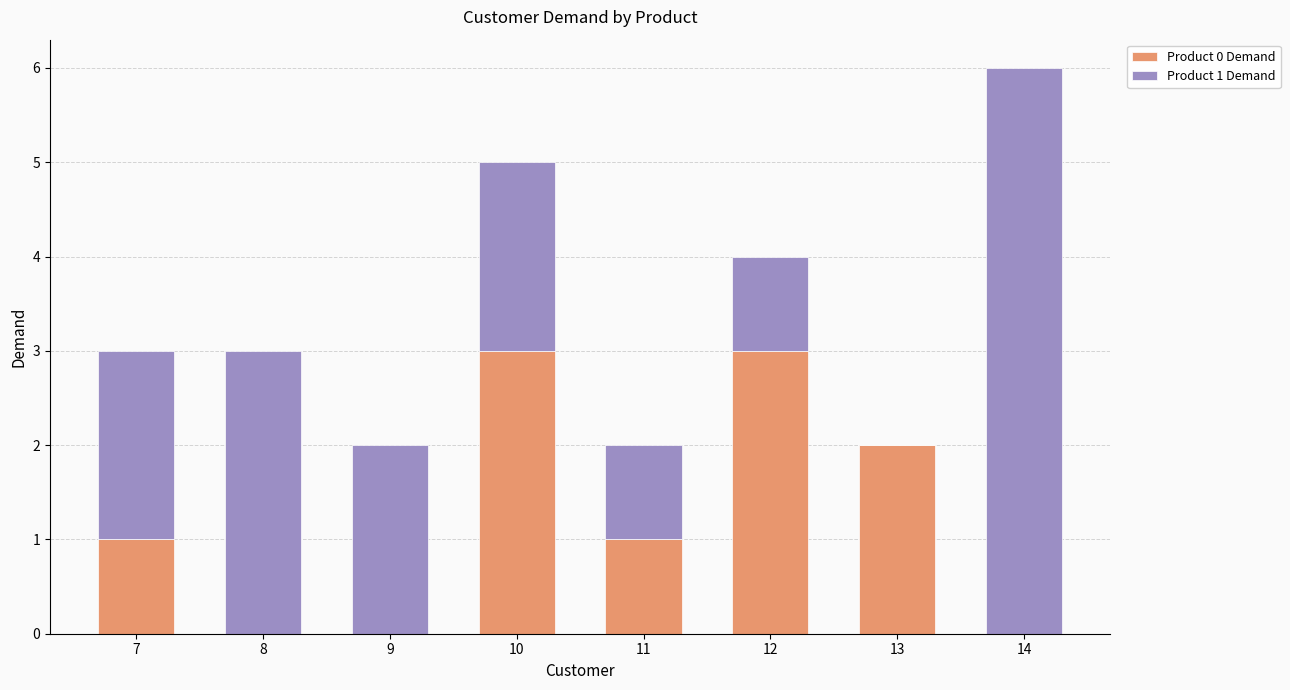

What is the total value across all series at 8?

3